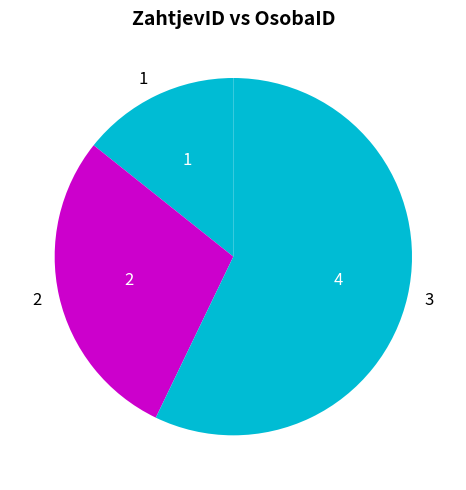

Combined, do 1 and 3 account for over 50%?

Yes